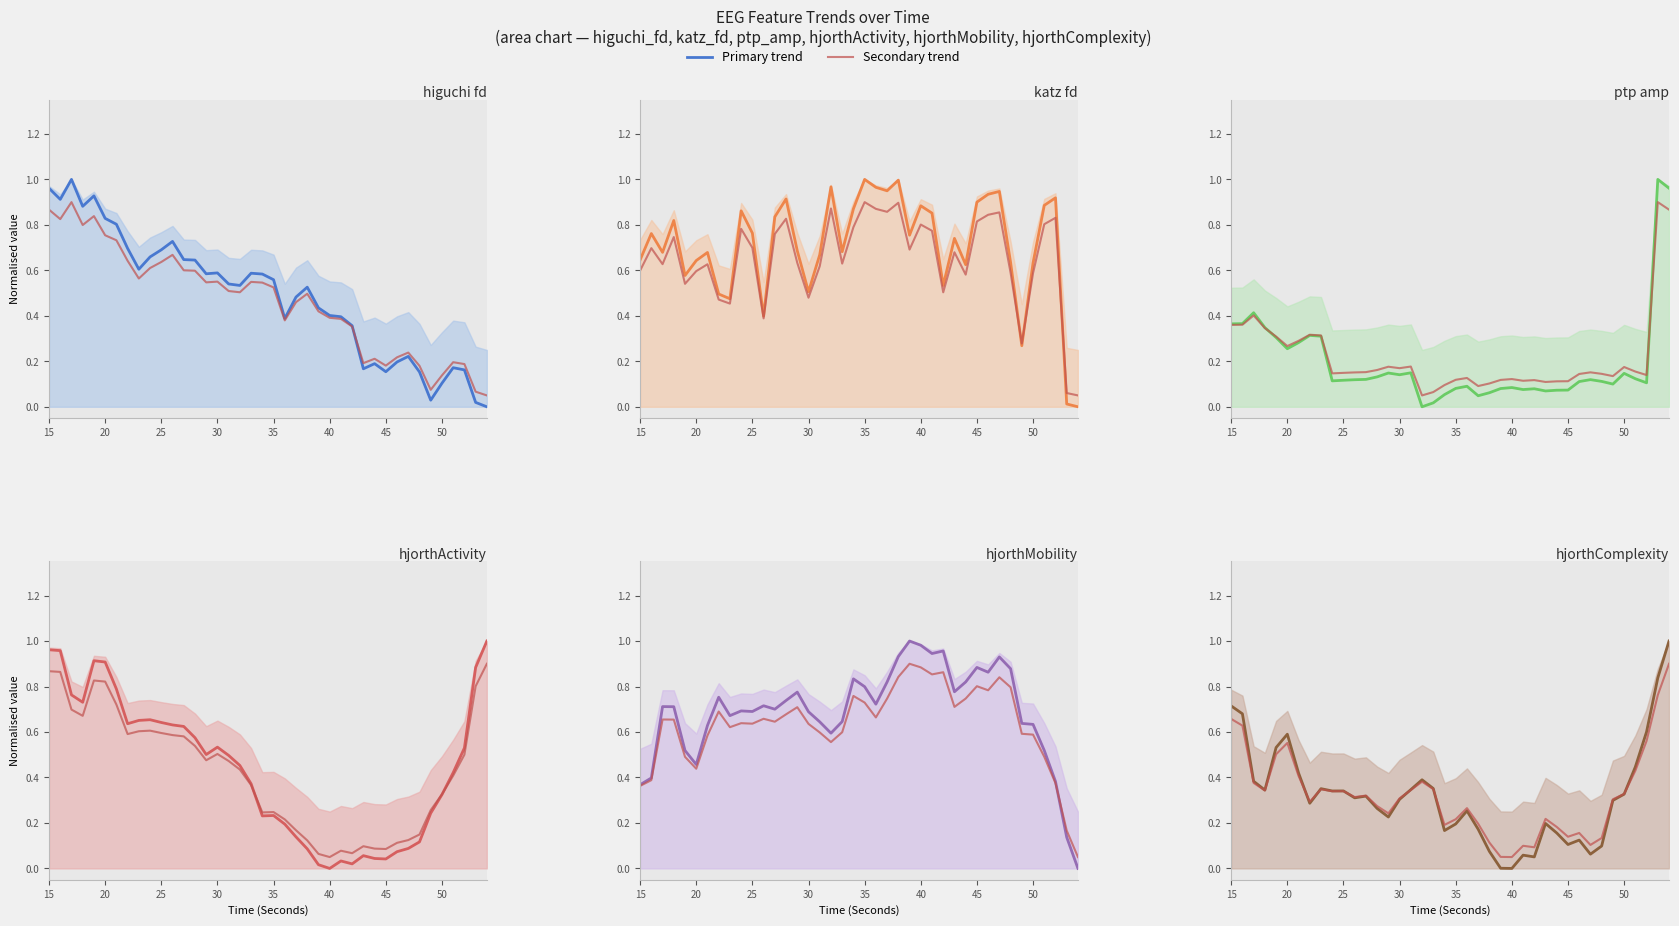

Which label corresponds to the largest value in the chart?

54